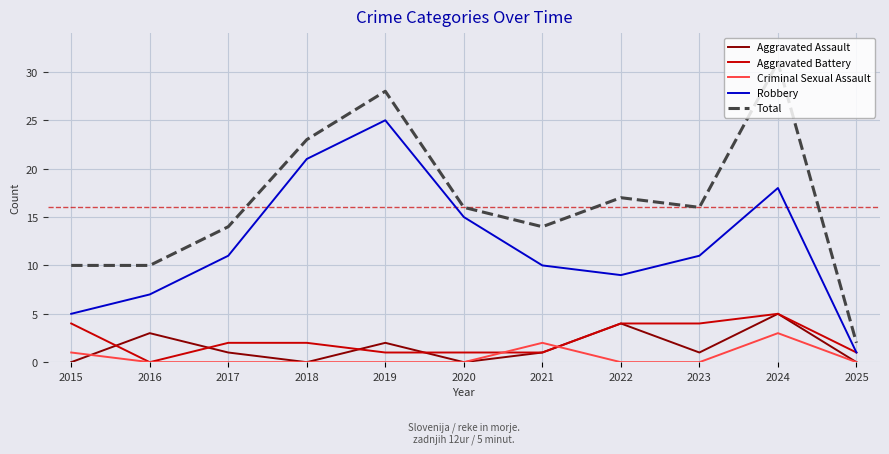

Is this an area chart (filled region under the line)?

No